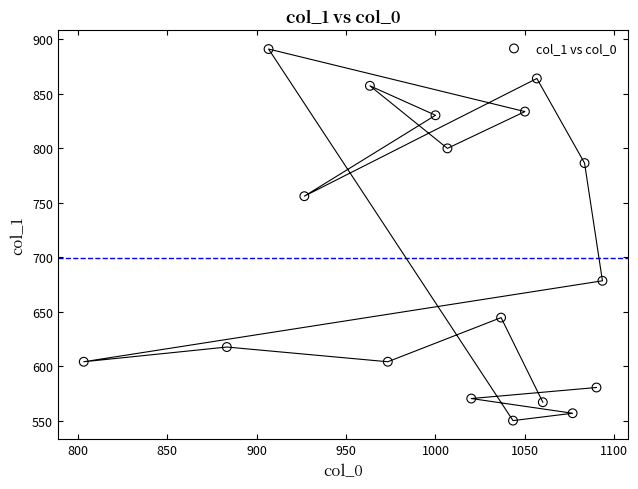

What is the range of Y values (max minus min)?

340.9